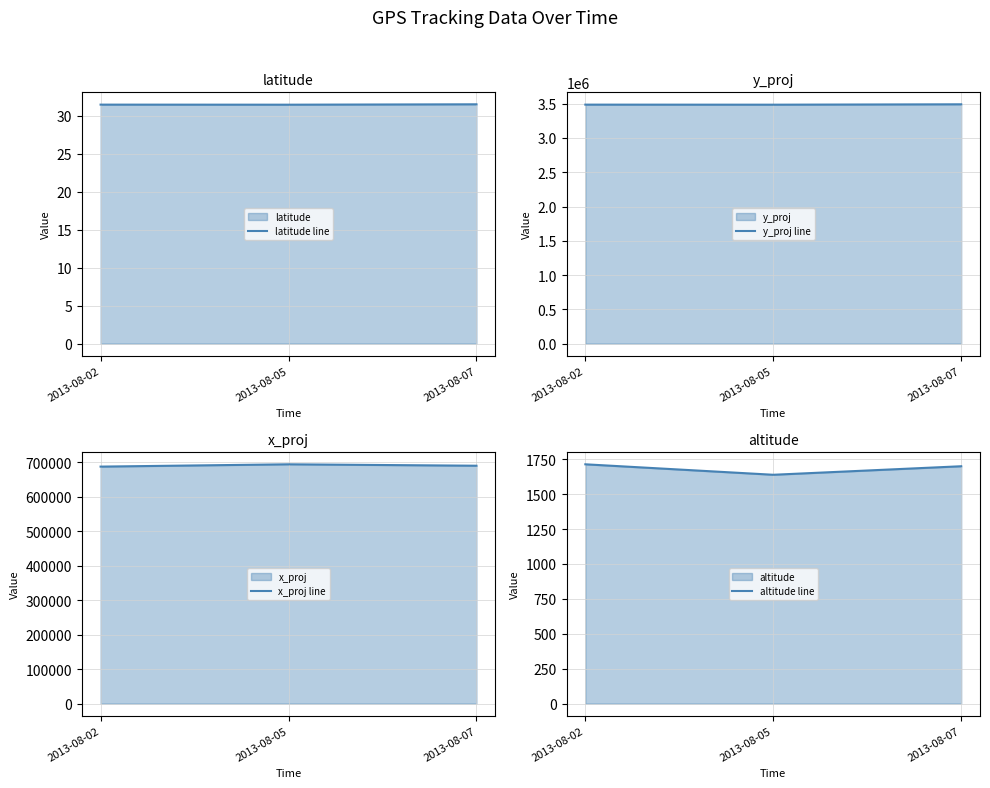

How many values in the altitude line series are below 1699?

1